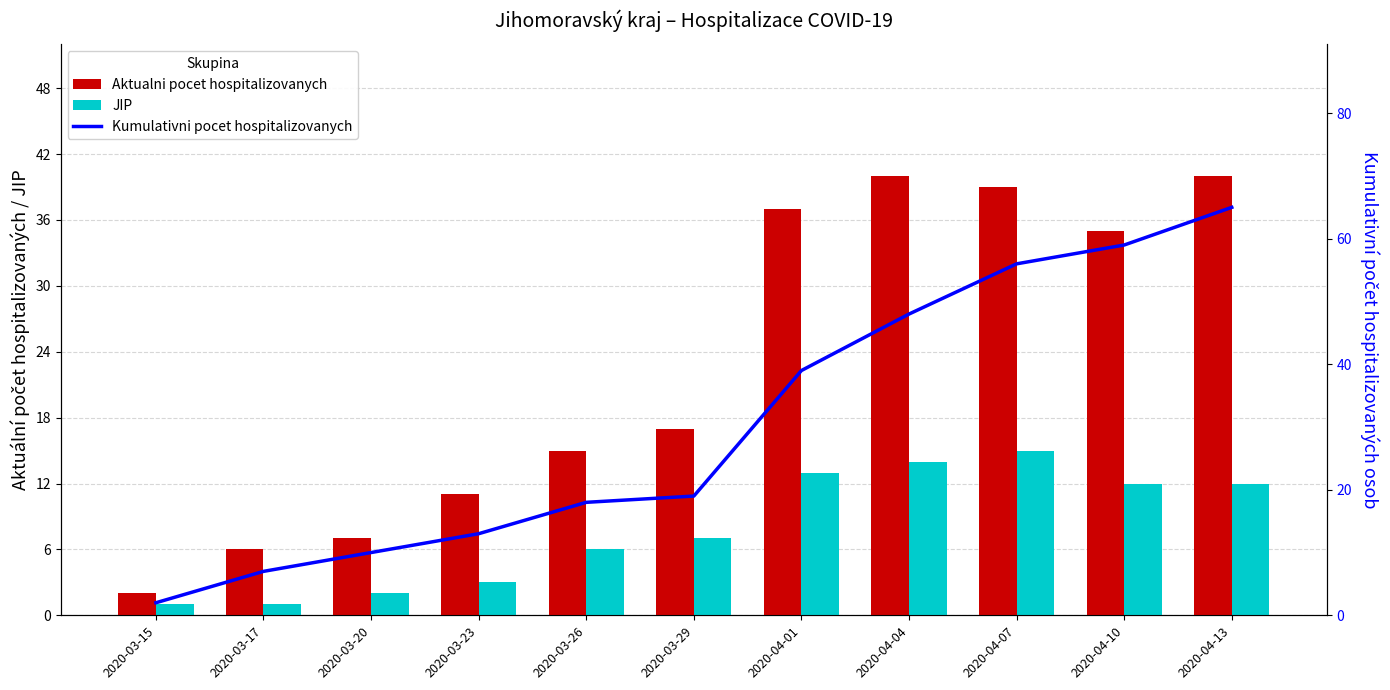

What is the difference between the maximum and second lowest values in the Kumulativni pocet hospitalizovanych series?

58